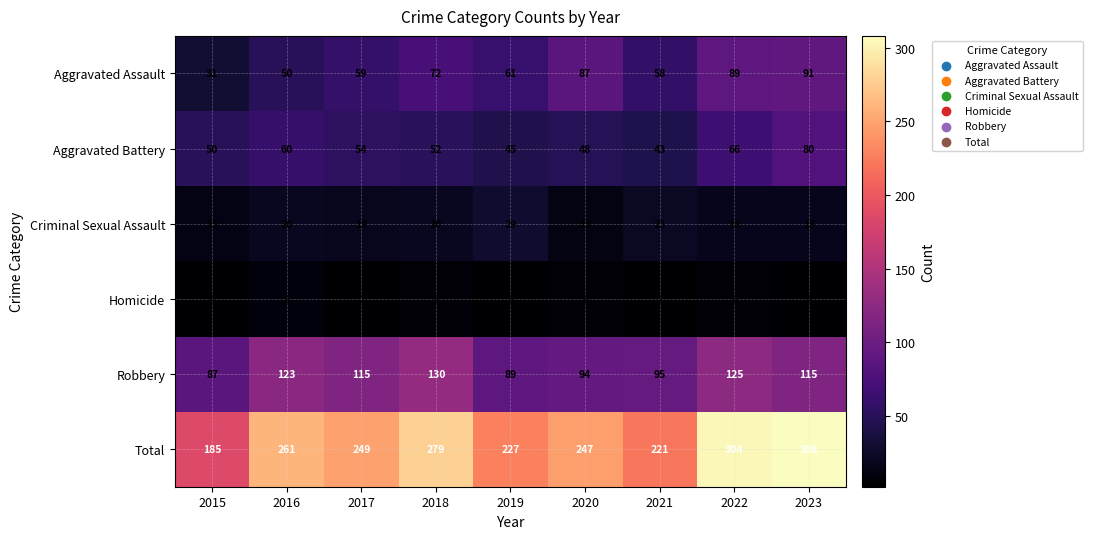

What is the maximum value shown in the chart?

308